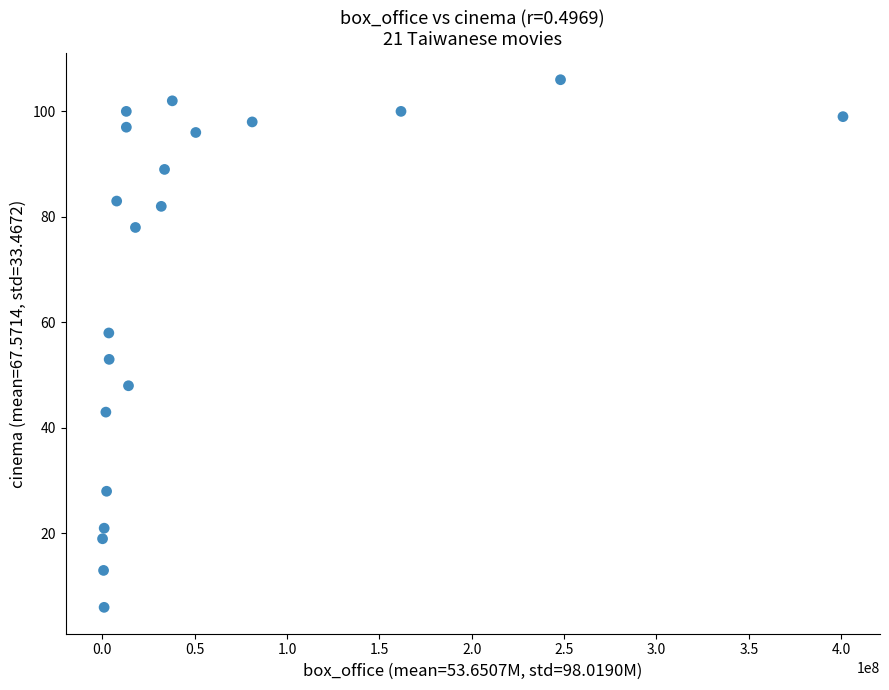

What is the range of X values (max minus min)?

400842988